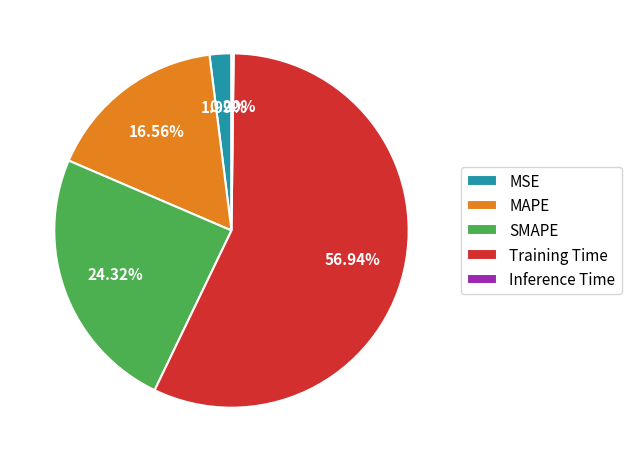

To the nearest percent, what percentage of the pie is MAPE?

17%